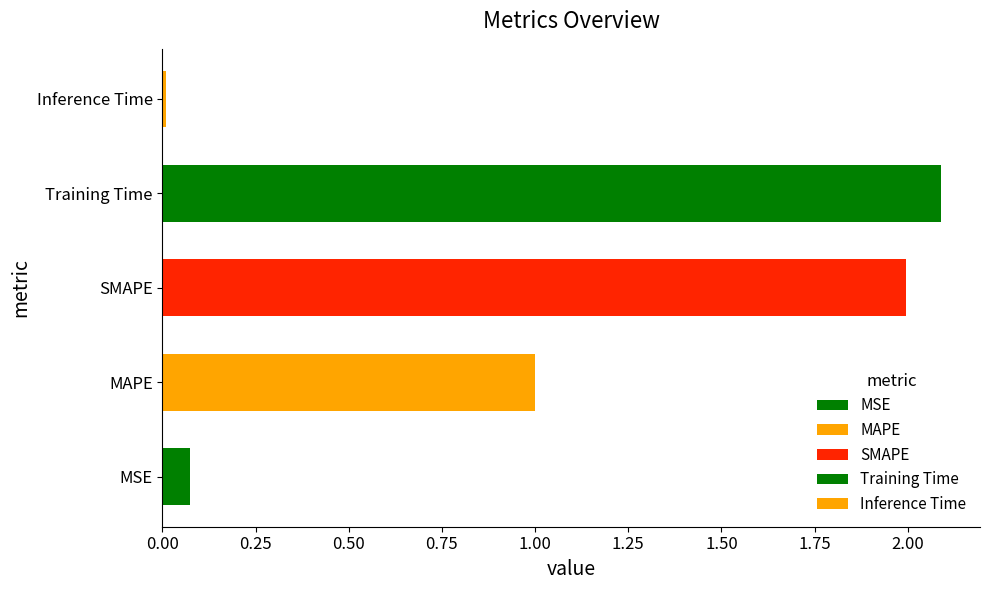

Which label corresponds to the largest value in the chart?

Training Time